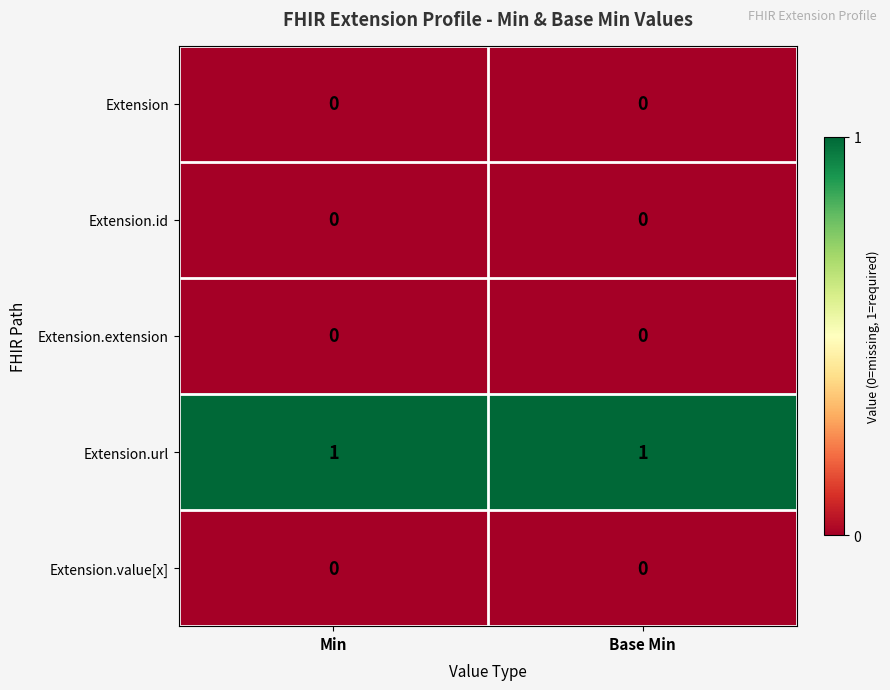

Reading left to right, what are all the values shown in this chart?

Extension: 0	0
Extension.id: 0	0
Extension.extension: 0	0
Extension.url: 1	1
Extension.value[x]: 0	0